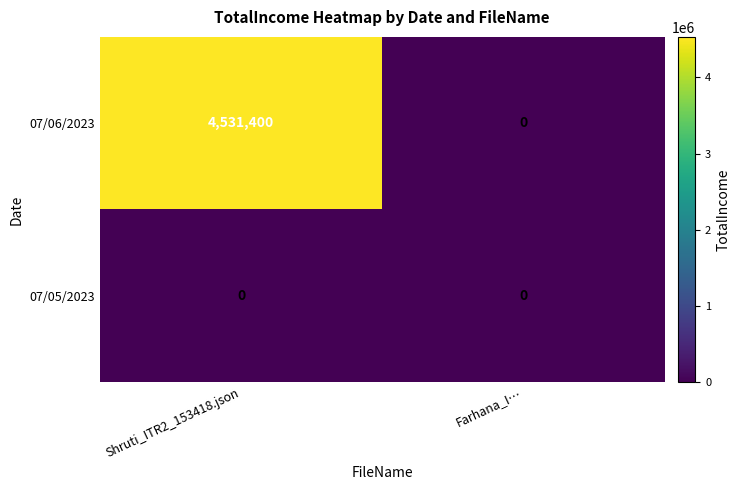

Between Shruti_ITR2_153418.json and Farhana_I…, which series saw the biggest shift?

07/06/2023